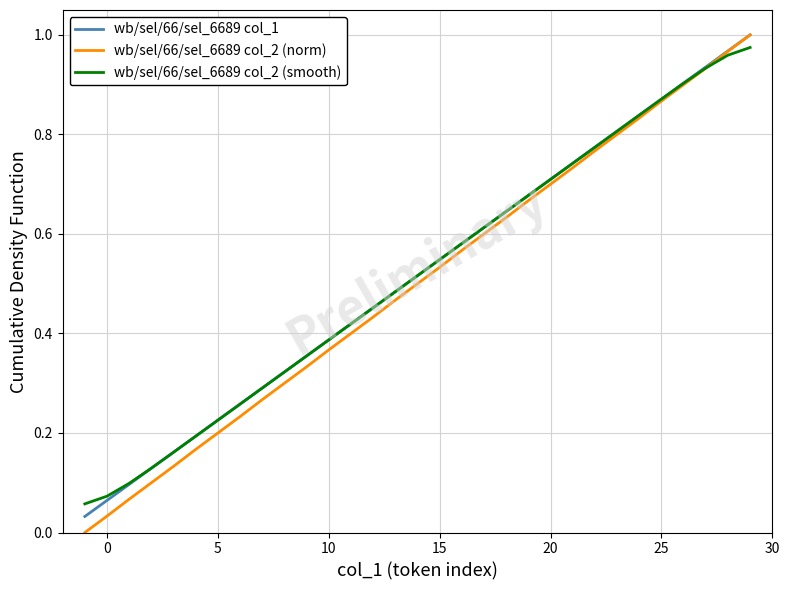

Is this an area chart (filled region under the line)?

No